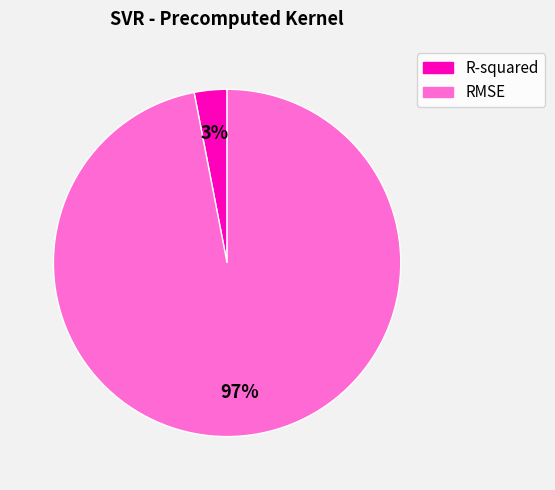

How many segments does this pie chart have?

2